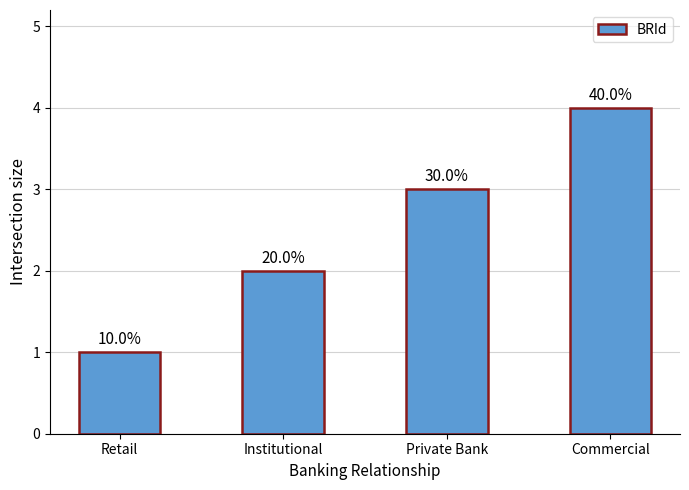

Are the bars horizontal?

No